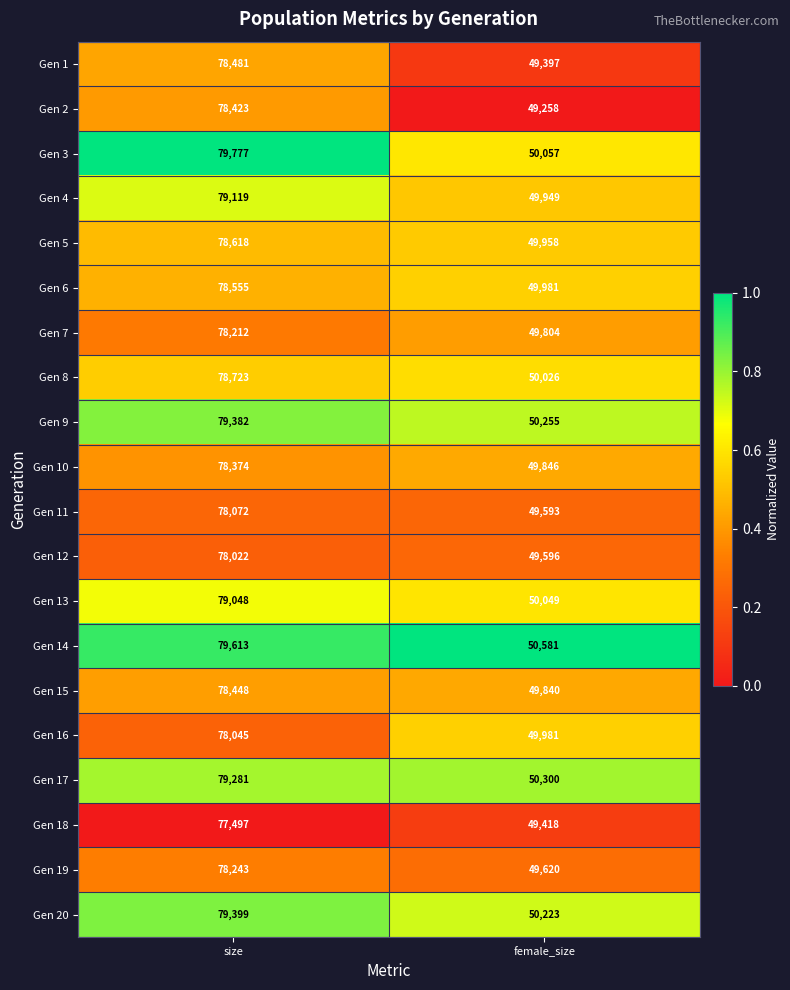

What is the spread (max minus min) of values at female_size?

1323